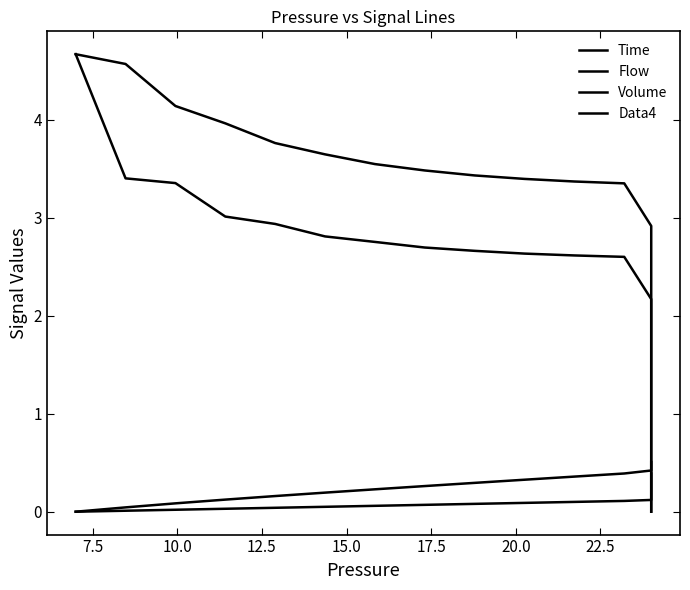

Which series has the largest total across all categories?

Flow